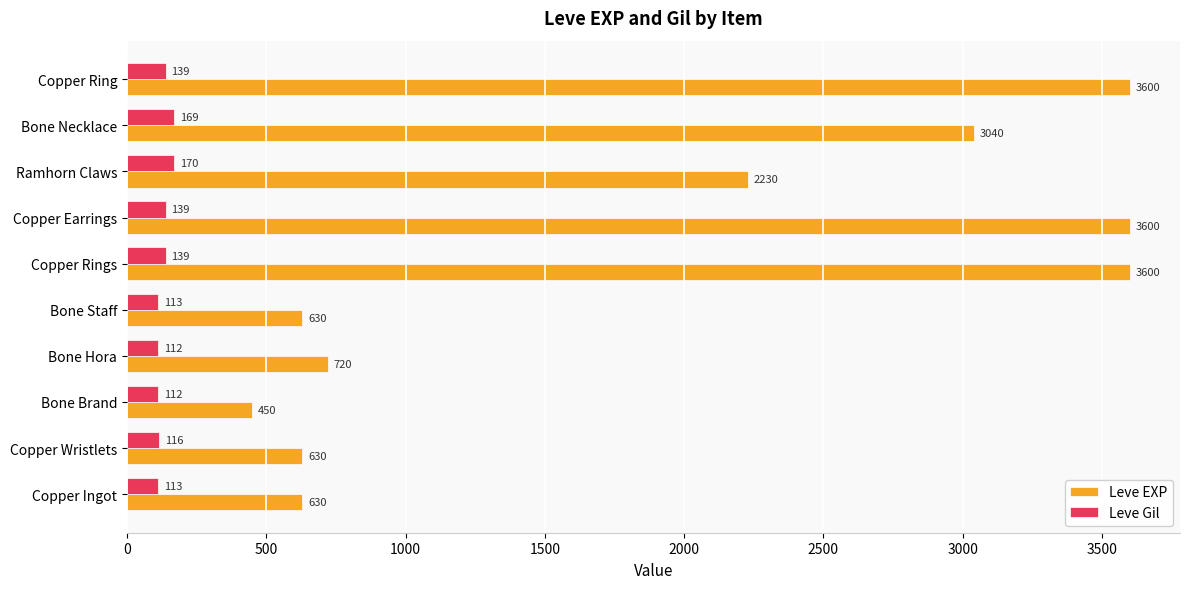

Rank the series by their average value, from lowest to highest.

Leve Gil, Leve EXP